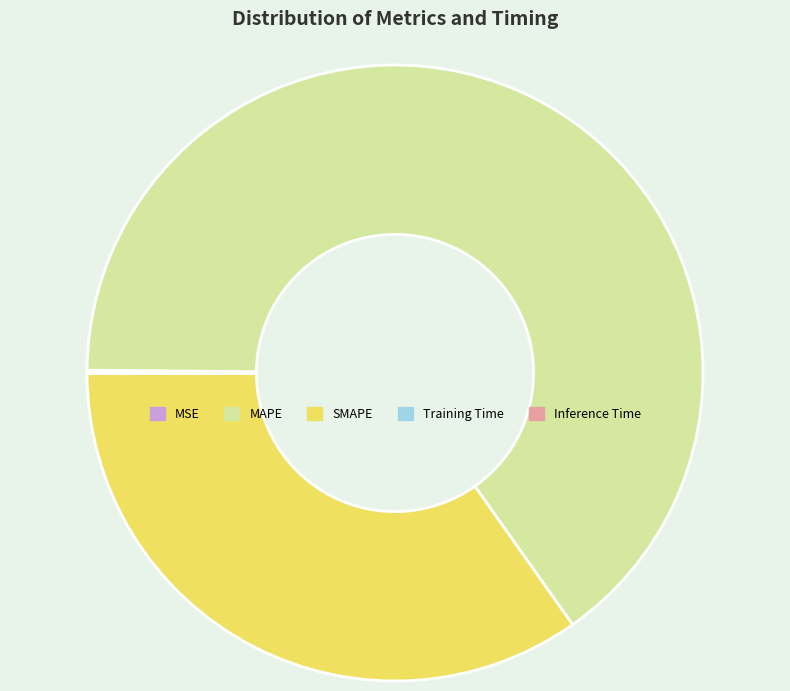

Is it true that SMAPE is 35% of the pie?

True